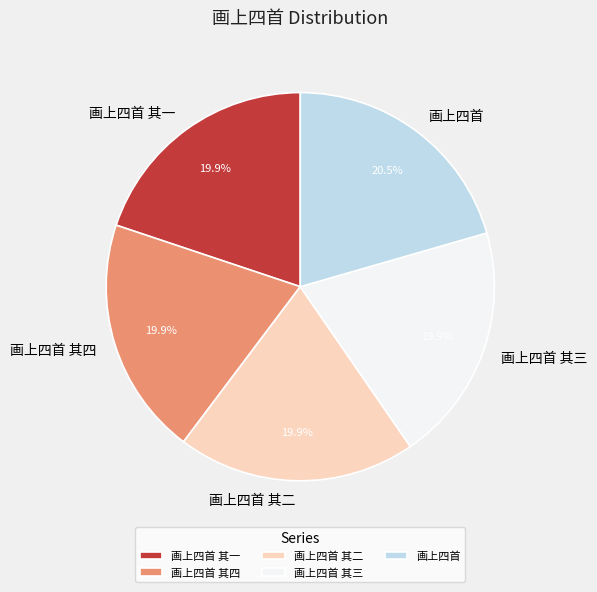

Which slice is the largest?

画上四首